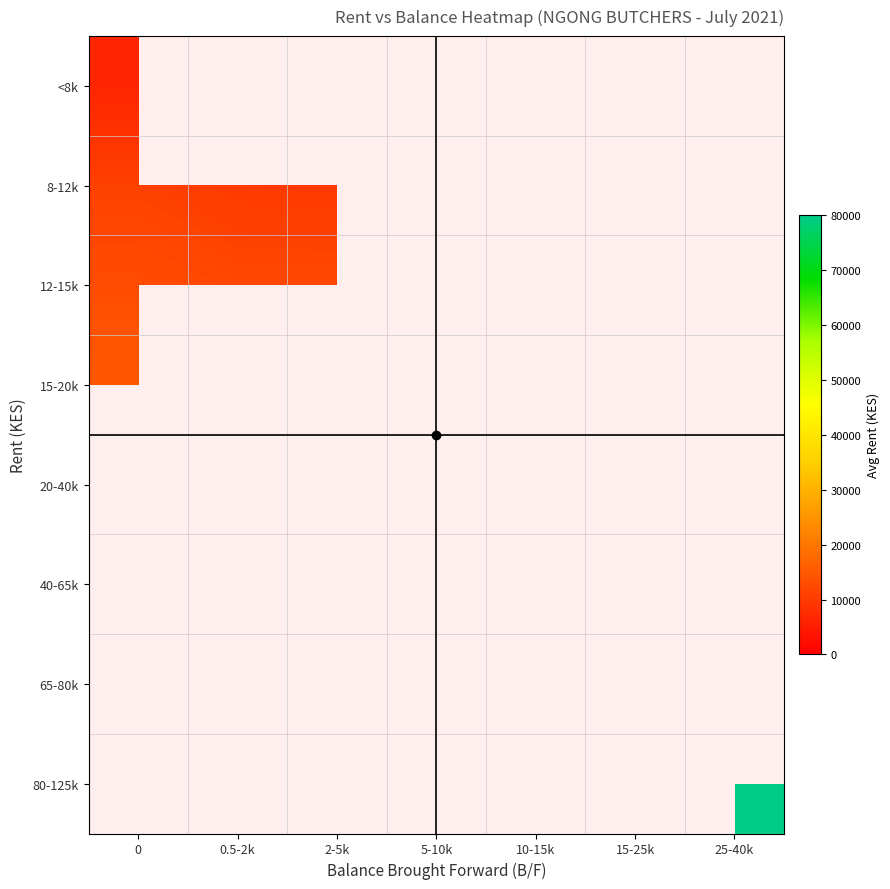

Which category has the lowest value in the 12-15k series?

0.5-2k